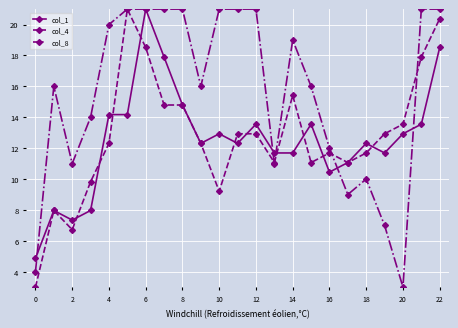

What is the value of the col_4 point at the 5th from the left?

12.3